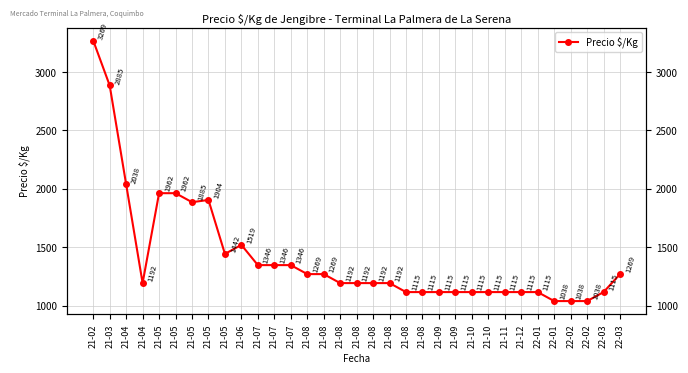

Which category has the highest value across all series?

21-02